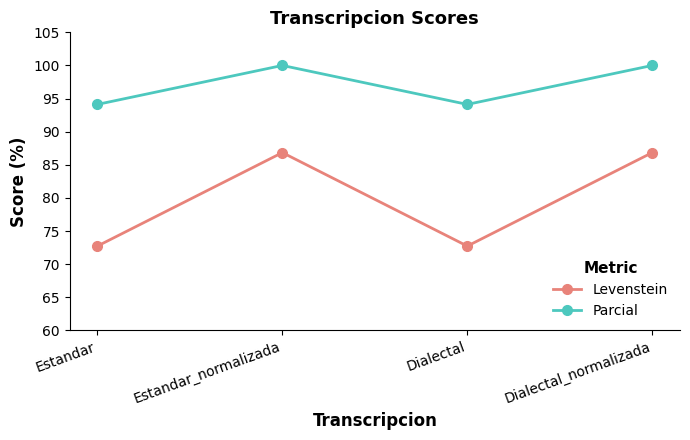

What are all the series names shown in the legend?

Levenstein, Parcial